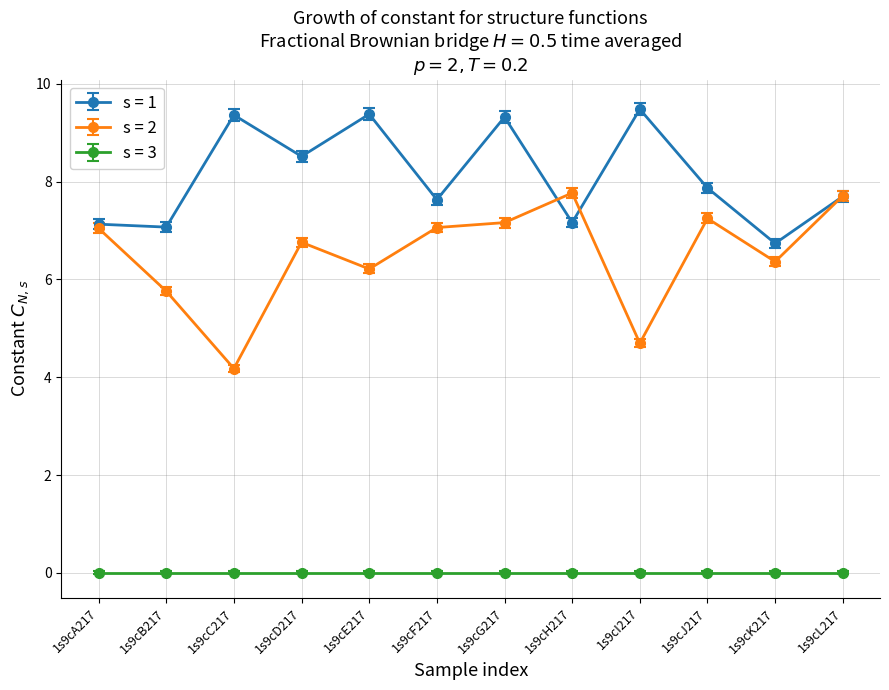

What is the label of the 9th point from the left?

1s9cI217